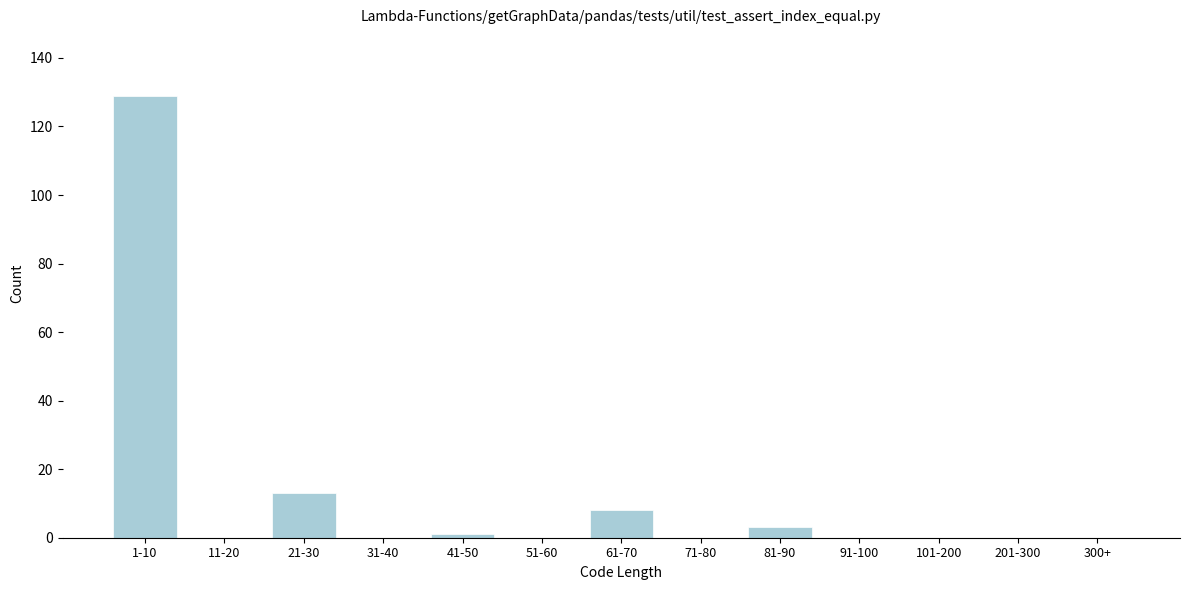

Reading left to right, what are all the values shown in this chart?

1-10=129	11-20=0	21-30=13	31-40=0	41-50=1	51-60=0	61-70=8	71-80=0	81-90=3	91-100=0	101-200=0	201-300=0	300+=0